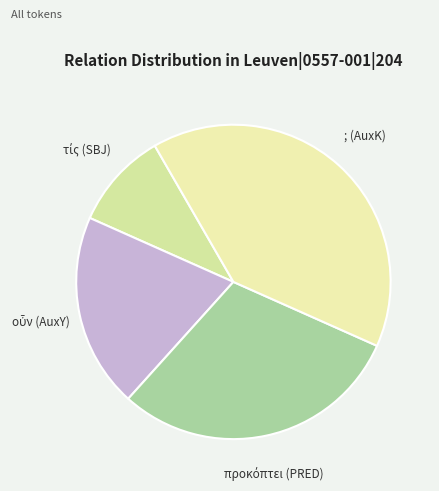

Is there a majority slice in this chart?

No